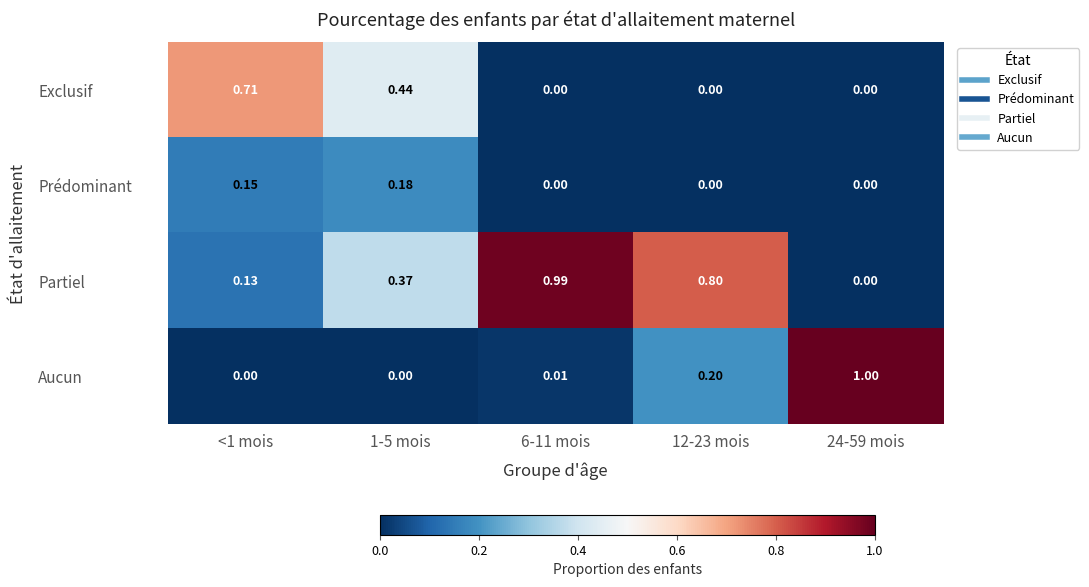

Which series has the largest total across all categories?

Partiel